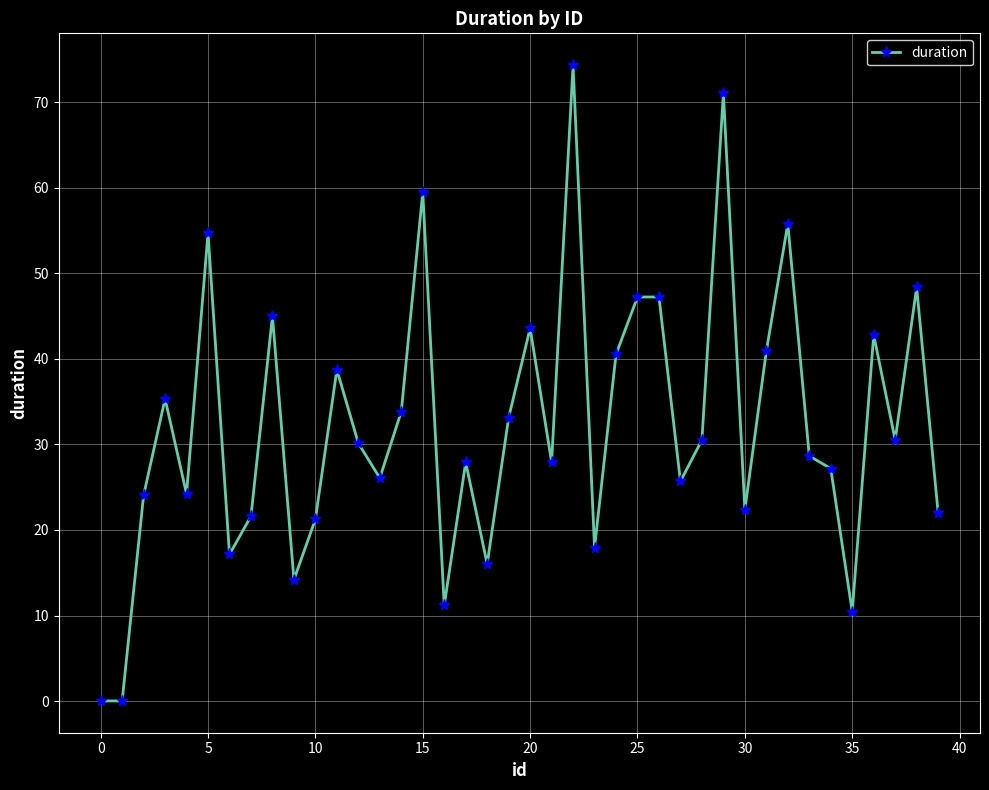

What is the value of the 14th point from the left?

26.1